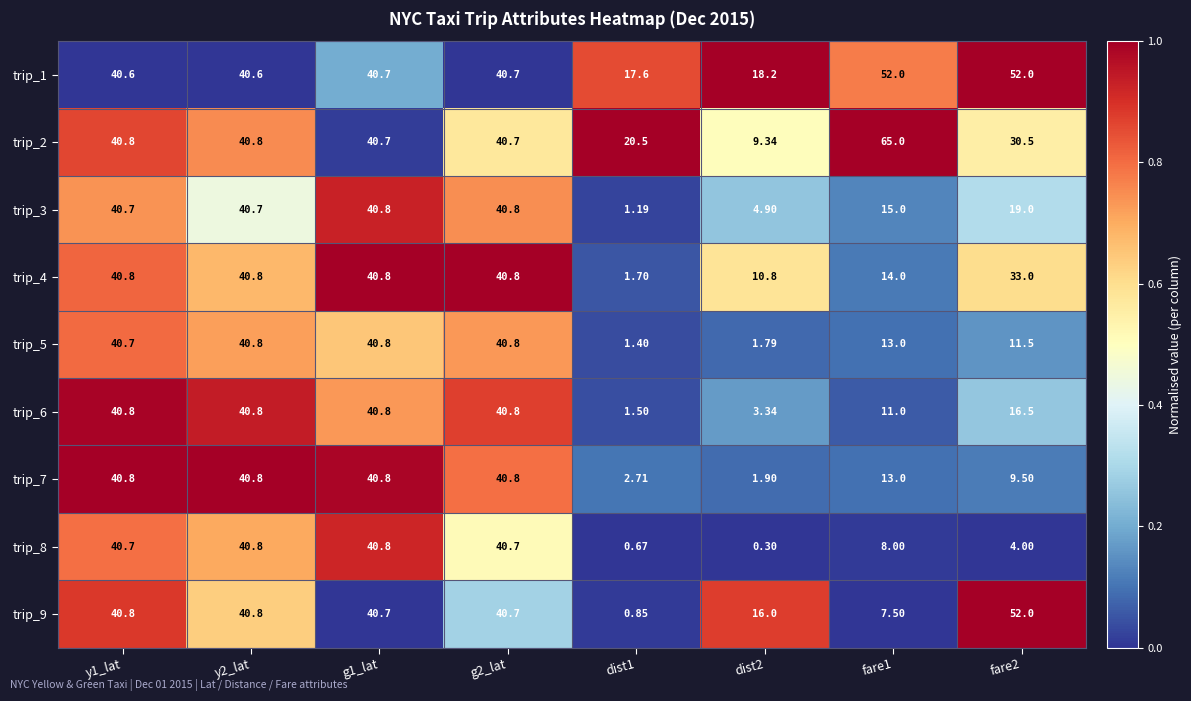

Rank the series at dist1 from highest to lowest value.

trip_2, trip_1, trip_7, trip_4, trip_6, trip_5, trip_3, trip_9, trip_8